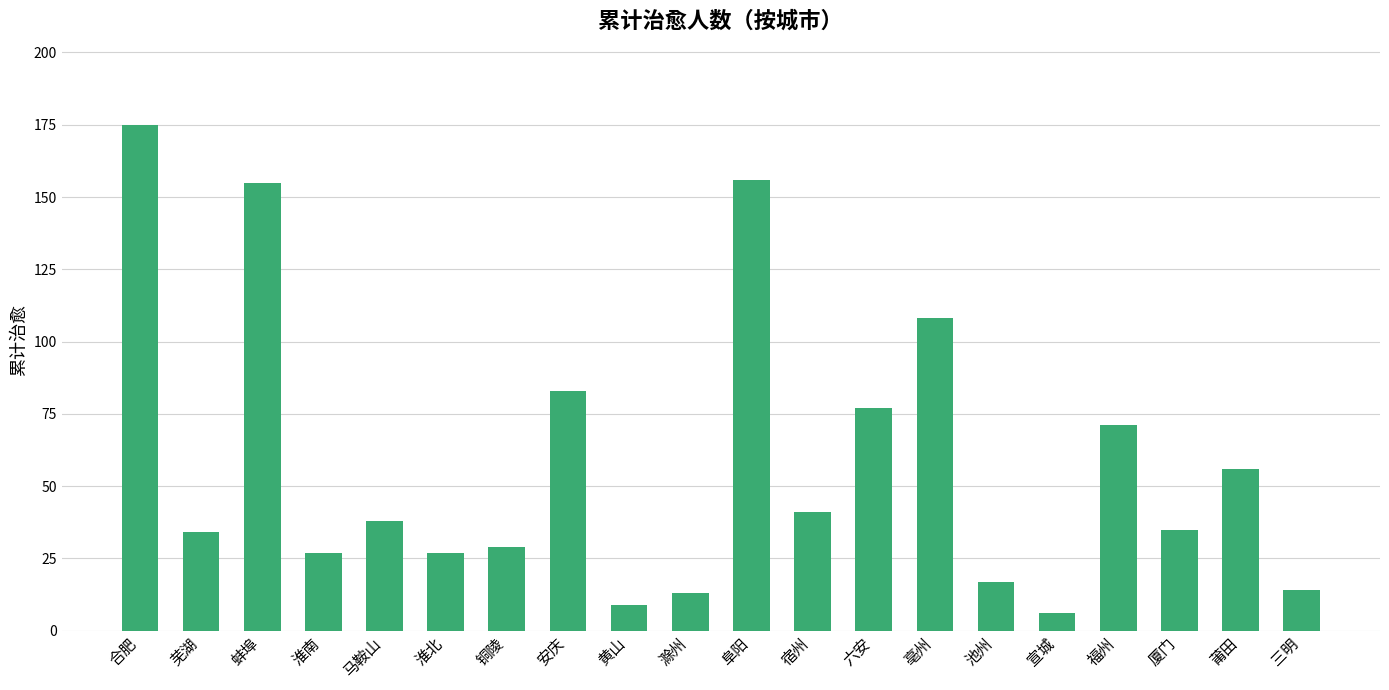

What is the smallest value displayed?

6